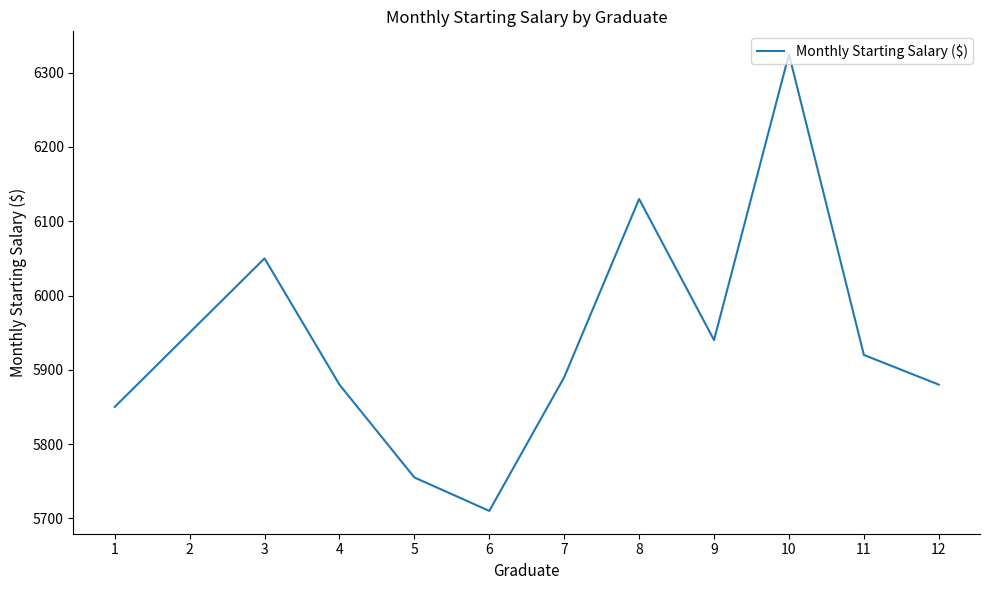

What is the difference between the maximum and minimum values?

615